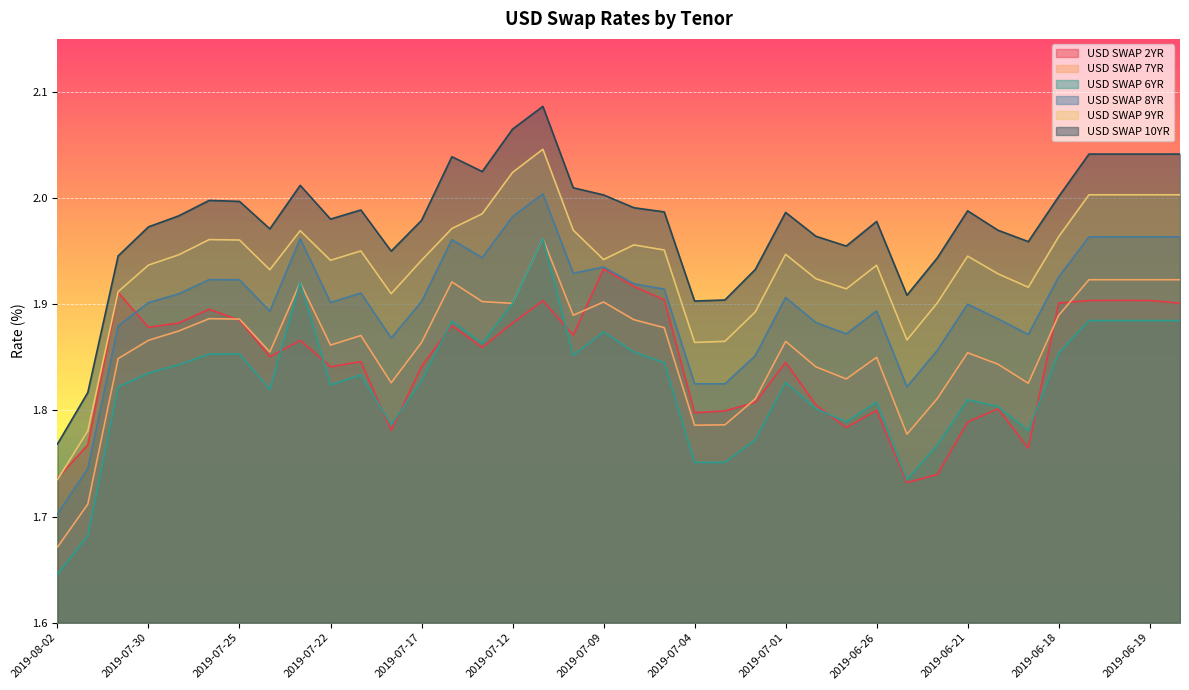

How many intersections are there between USD SWAP 2YR and USD SWAP 9YR?

1